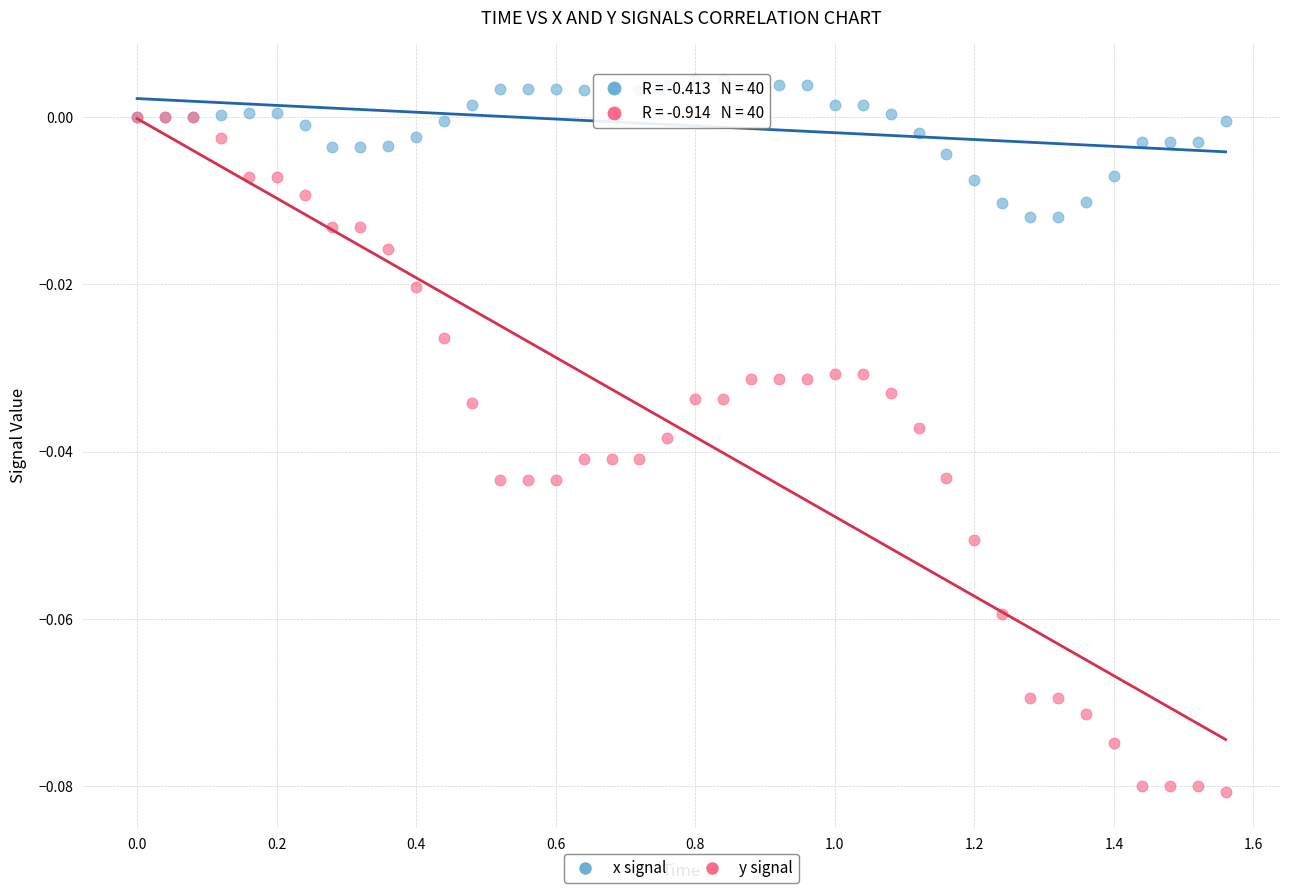

Which series contains the lowest Y value?

y signal